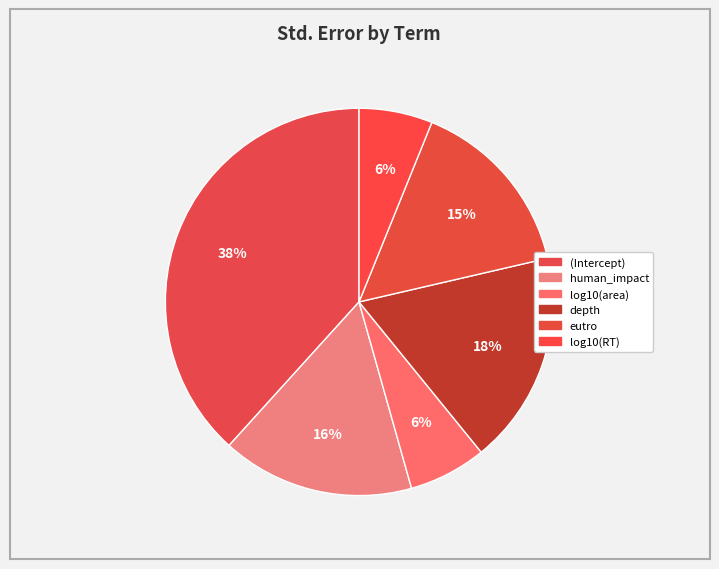

Count the number of slices in the pie.

6